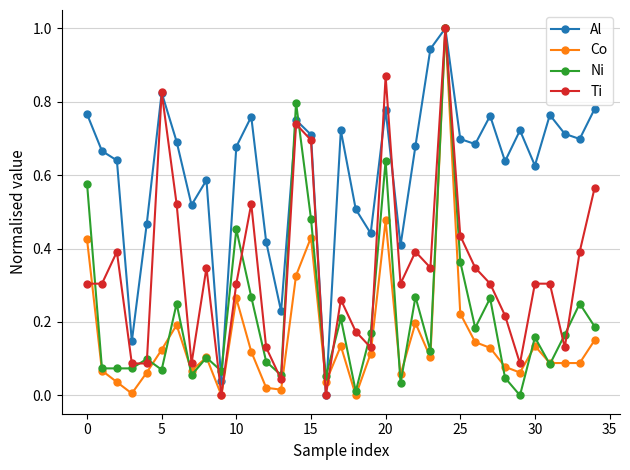

Which series has the largest total across all categories?

Al